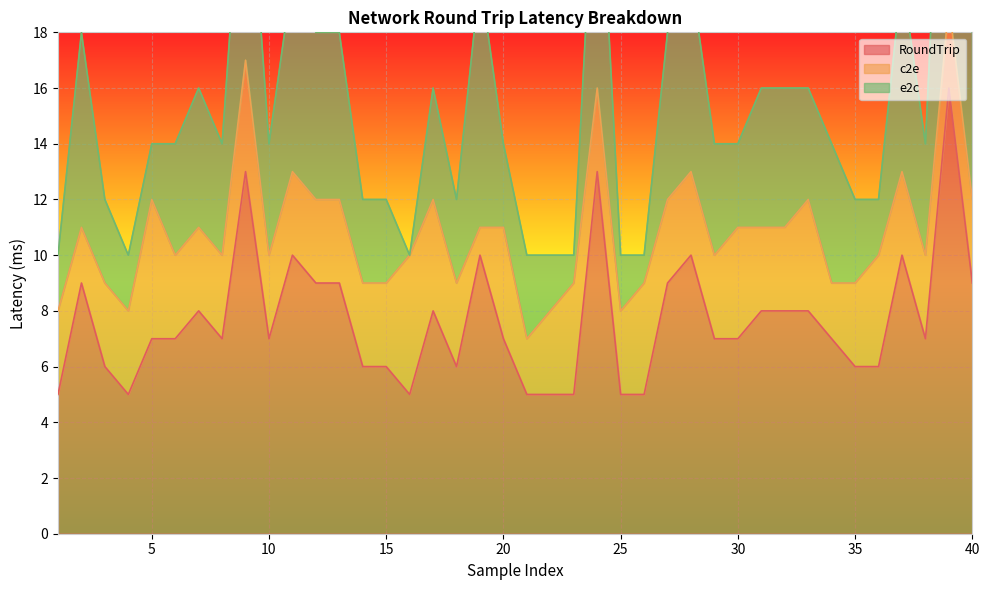

True or false: c2e and e2c cross at least once.

True